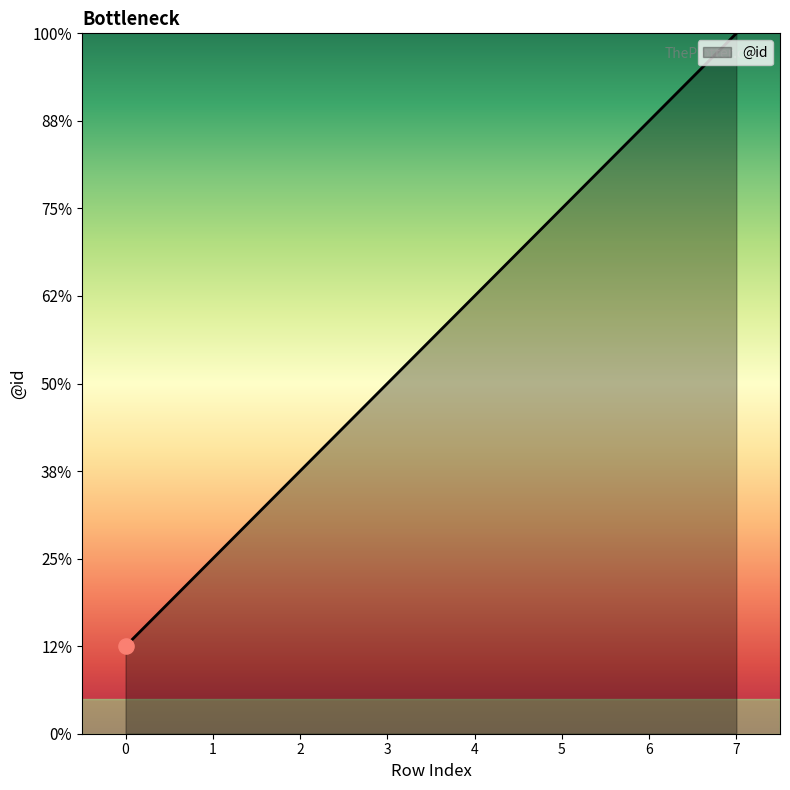

Is this an area chart (filled region under the line)?

Yes